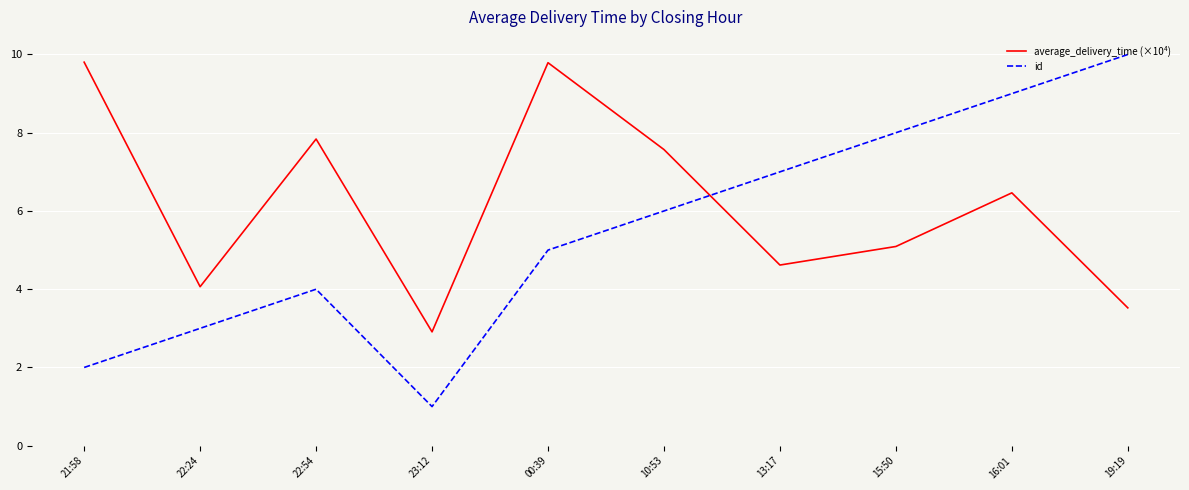

At which category does id reach its first local valley?

23:12